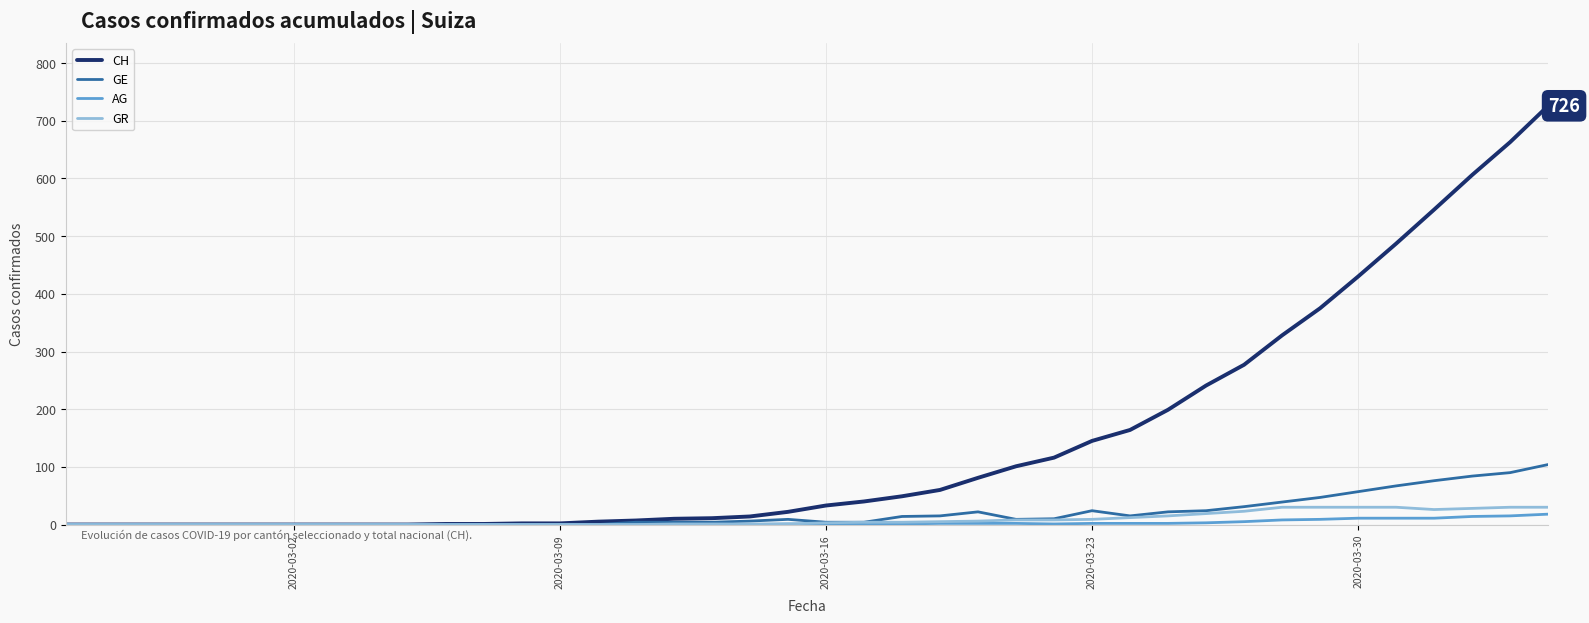

Which series has the largest total across all categories?

CH